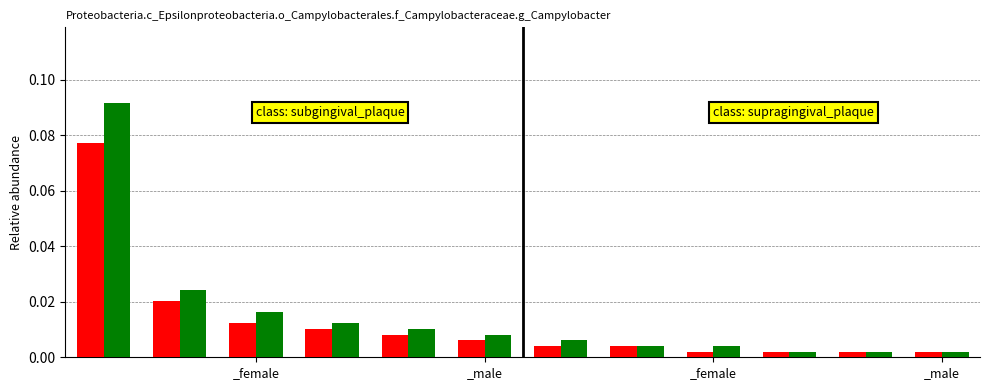

Count the number of data series in this chart.

2